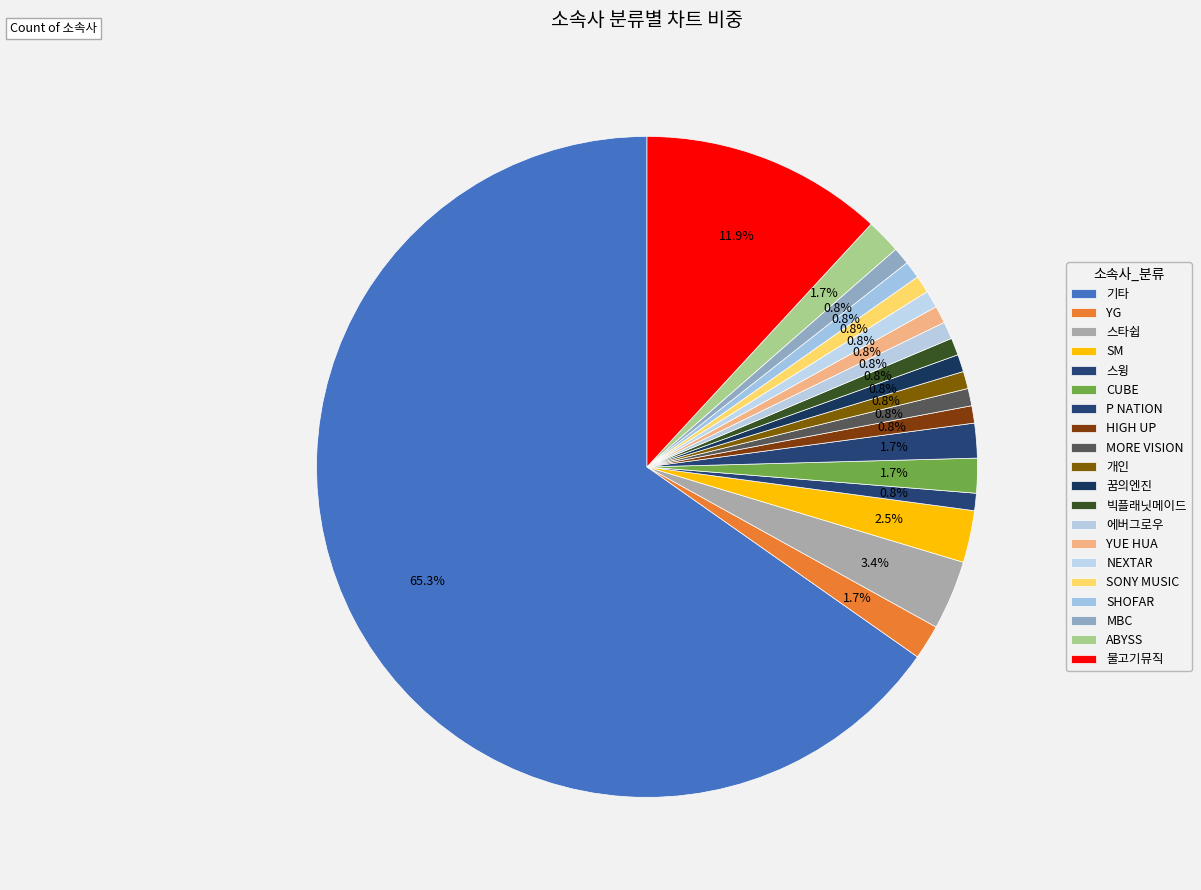

Does any single category account for the majority?

Yes